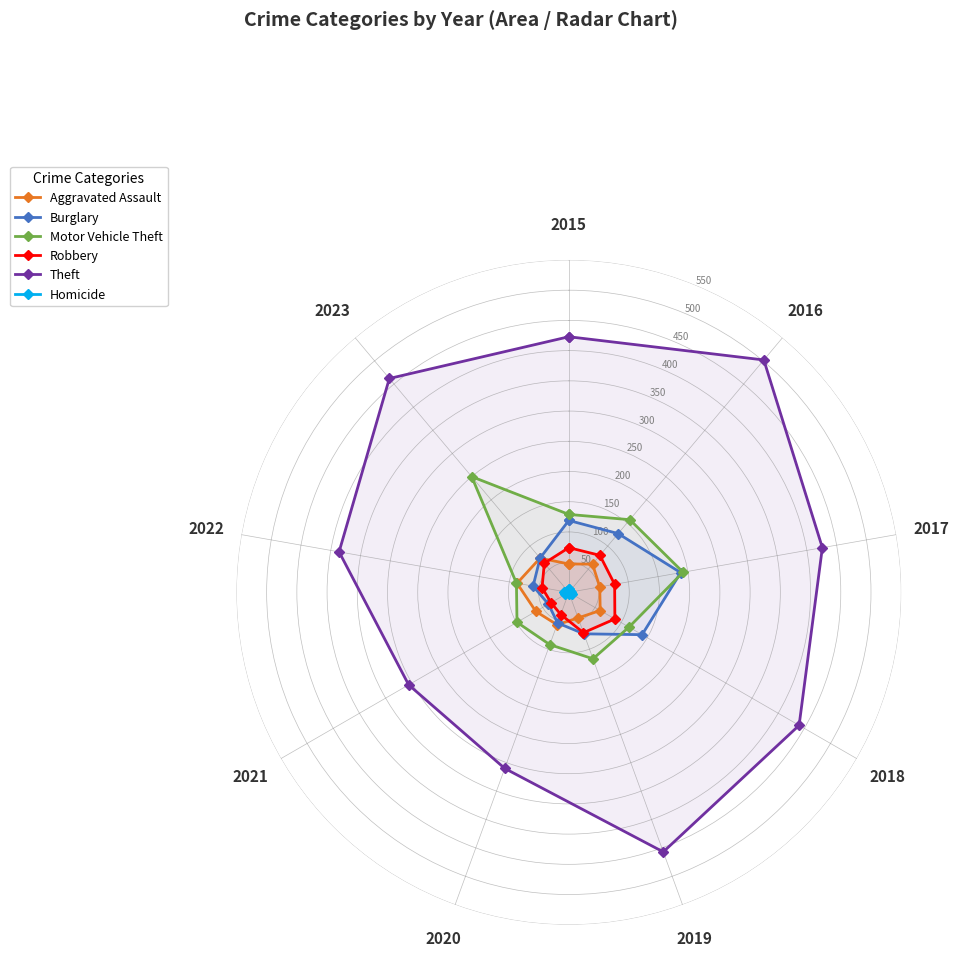

Which category has the lowest value in the Theft series?

2021